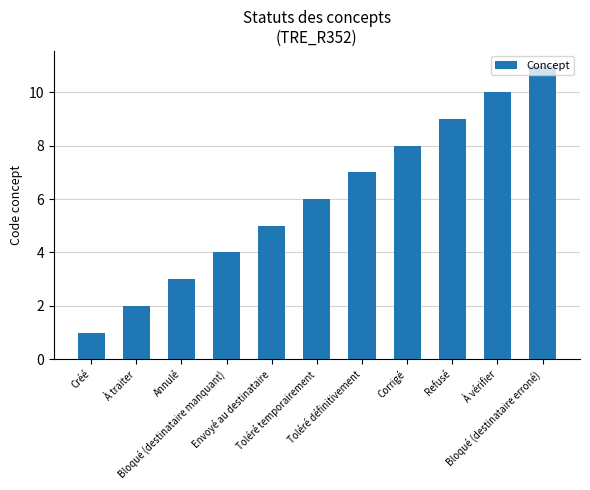

Is it true that the value at Envoyé au destinataire is 5?

True